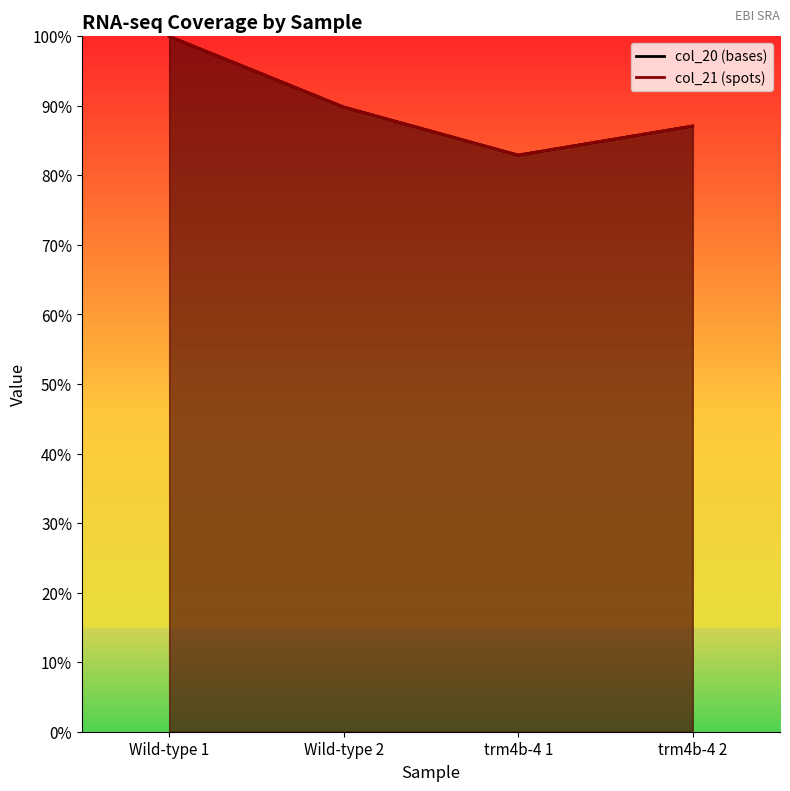

What is the value of the col_20 (bases) point at the 3rd from the left?

82.9